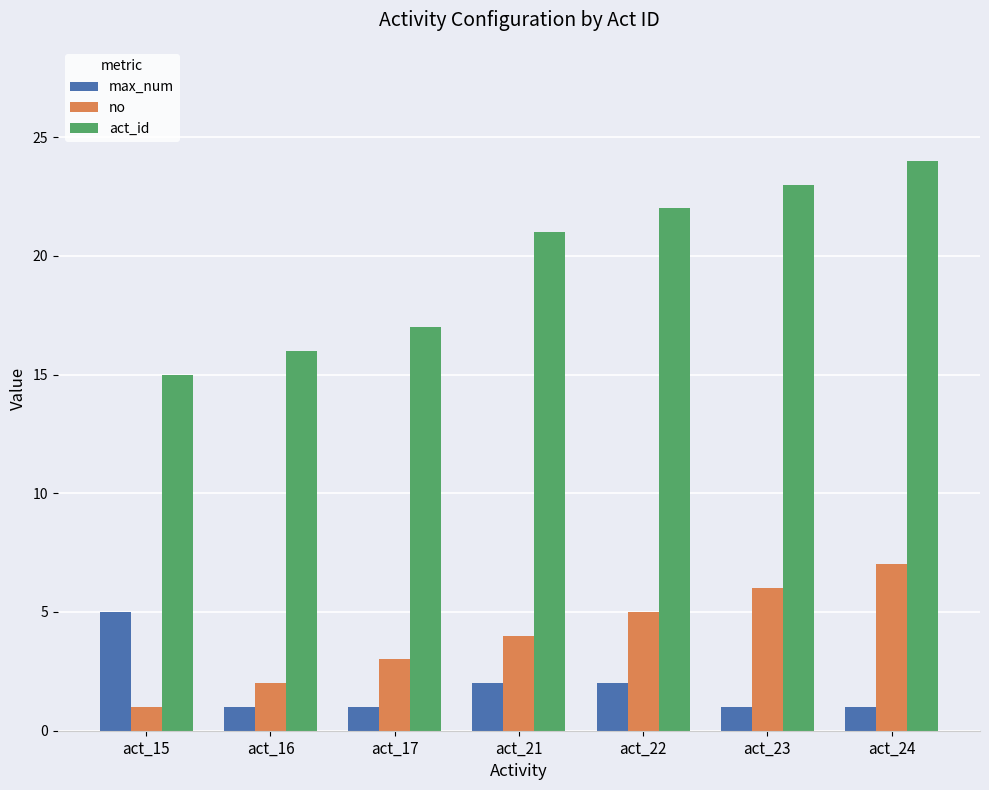

What is the maximum value shown in the chart?

24